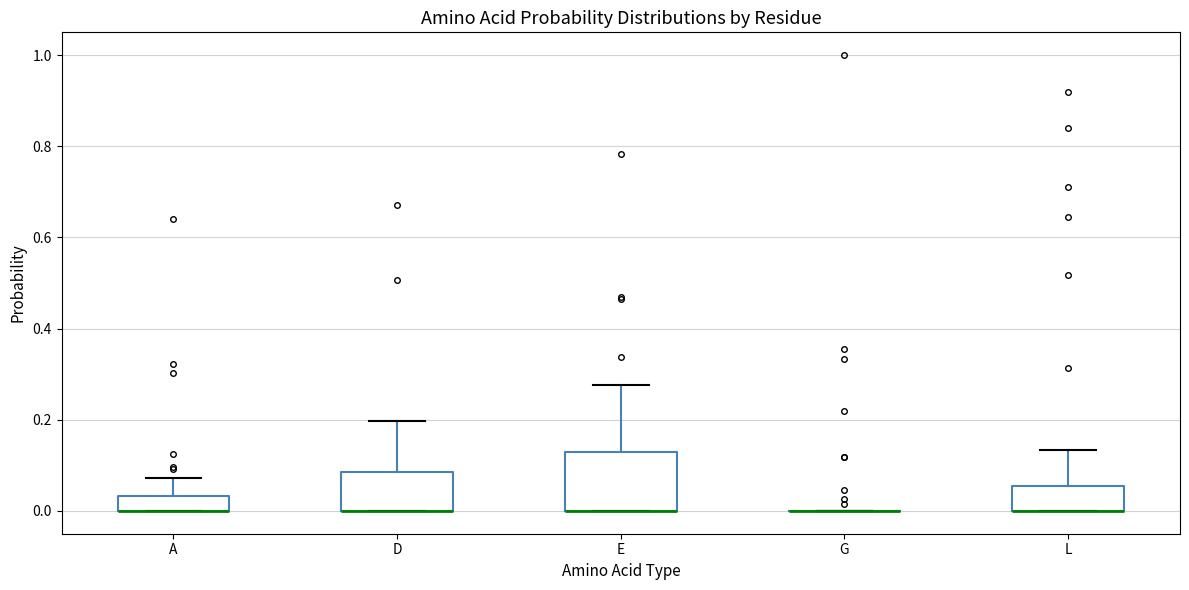

Where is the upper edge of the box for E on the y-axis? The values are not printed on the chart, so give them approximately, as read against the axis.

0.14